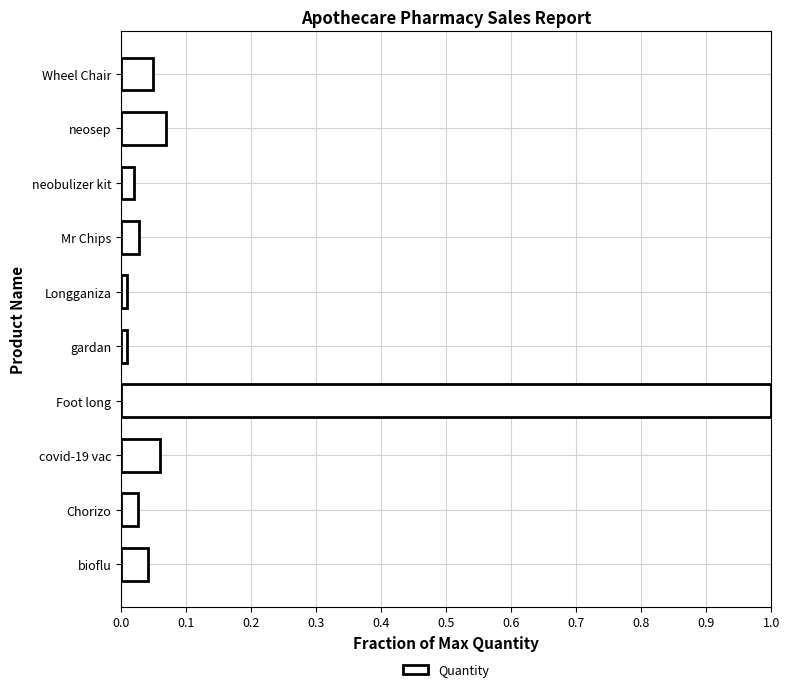

The chart shows a value of 0.0 at neobulizer kit. True or false?

True